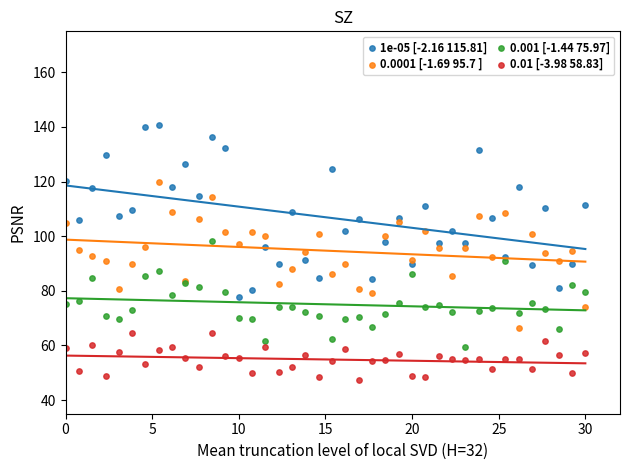

What are all the series names shown in the legend?

1e-05 [-2.16 115.81], 0.0001 [-1.69 95.7 ], 0.001 [-1.44 75.97], 0.01 [-3.98 58.83]